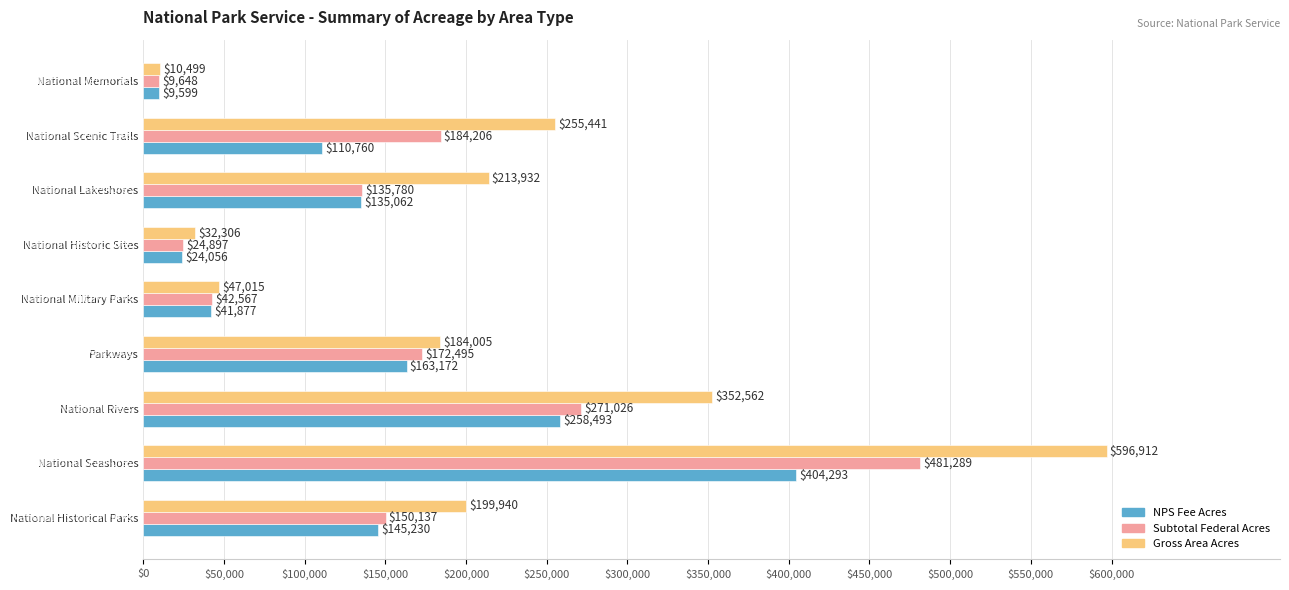

How many values in the Gross Area Acres series exceed 199939?

5